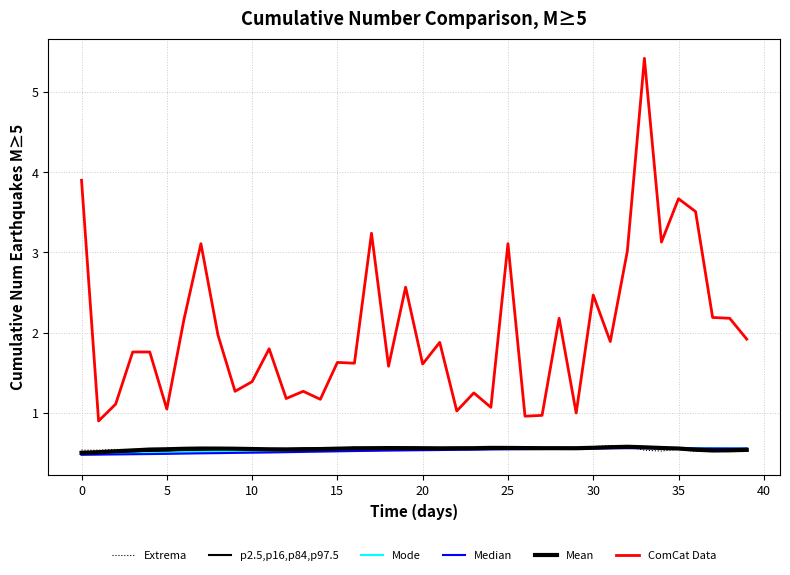

Does the chart display data point markers on the line(s)?

No